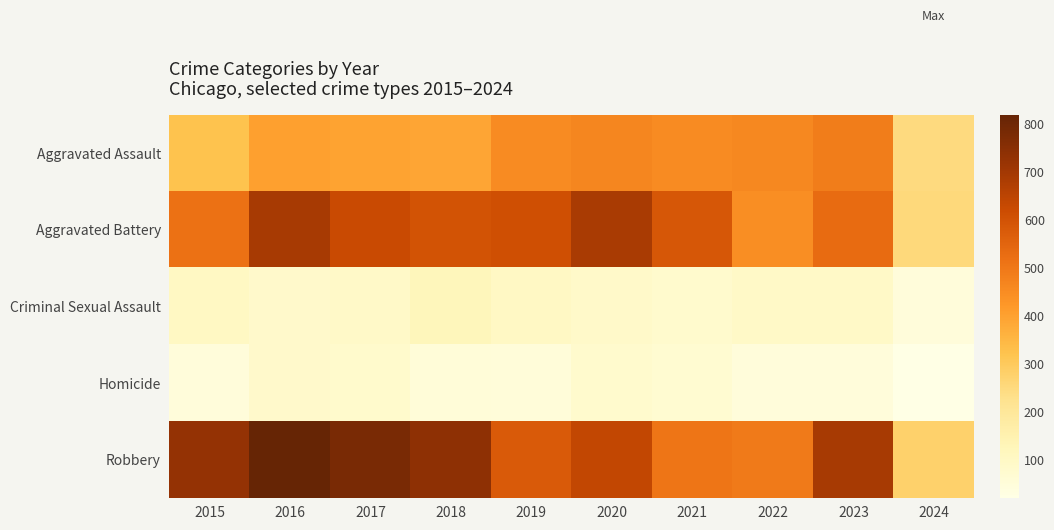

Which series has the largest range (max minus min)?

Robbery